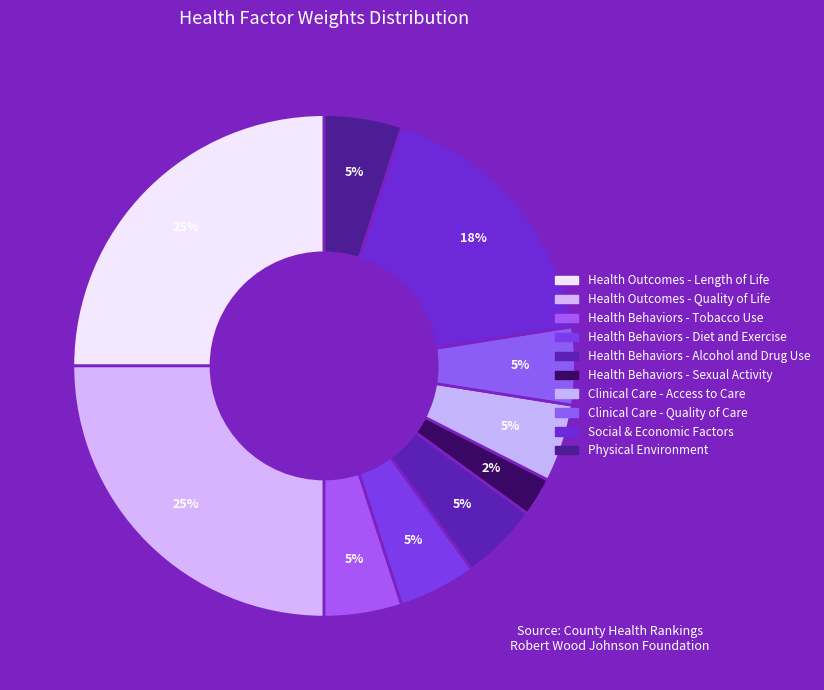

How many segments does this pie chart have?

10